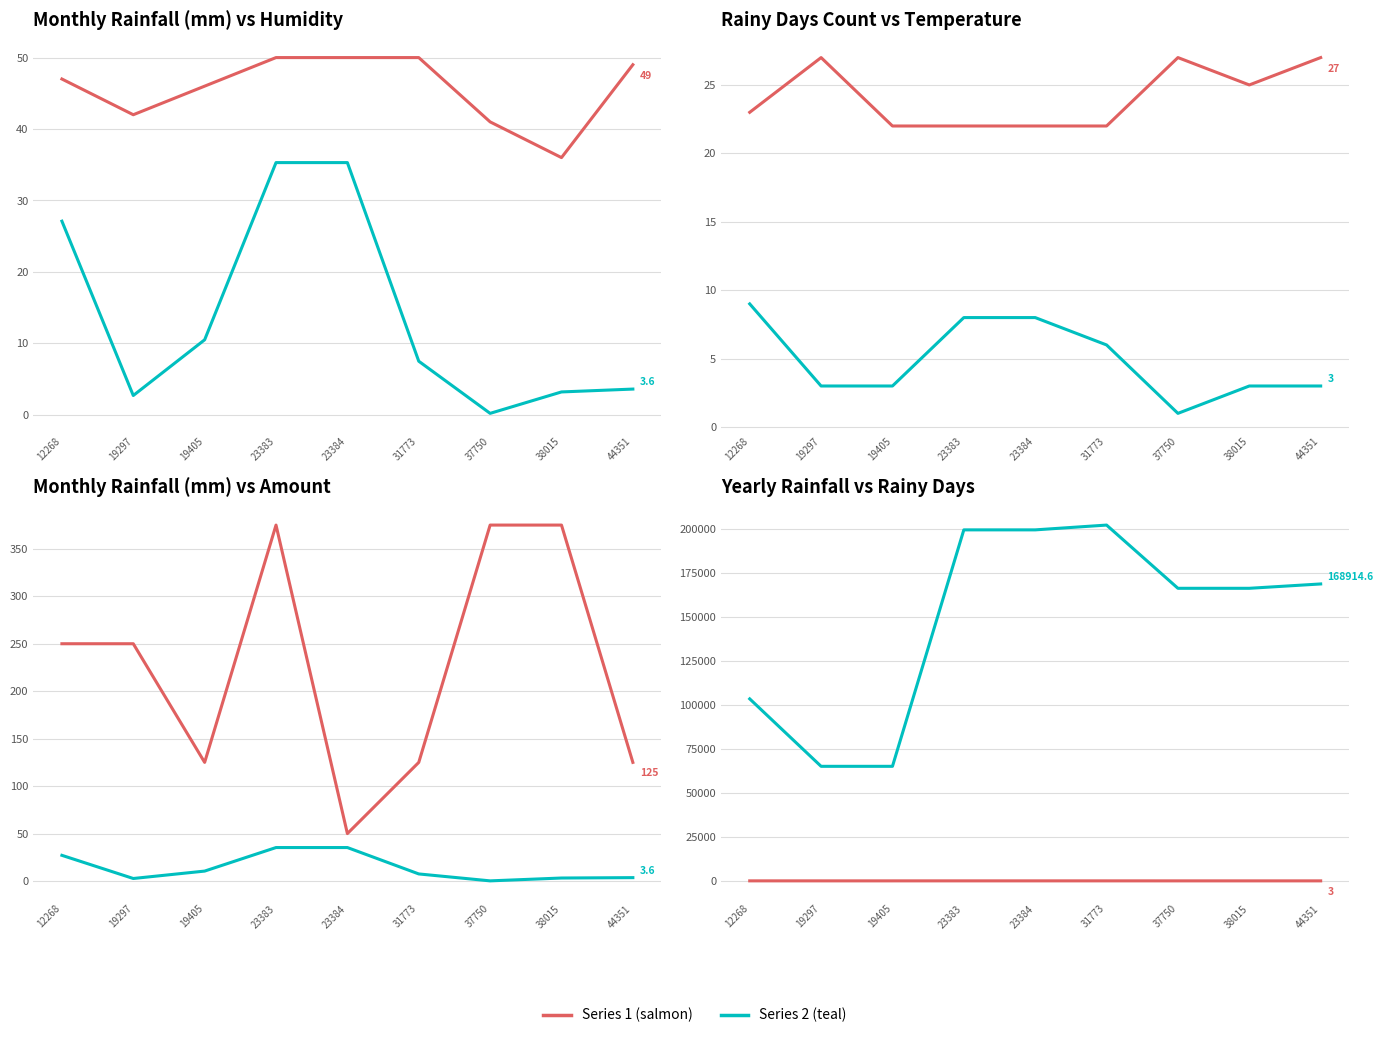

Which series changed the most between 19405 and 23384?

yearly_rainfall